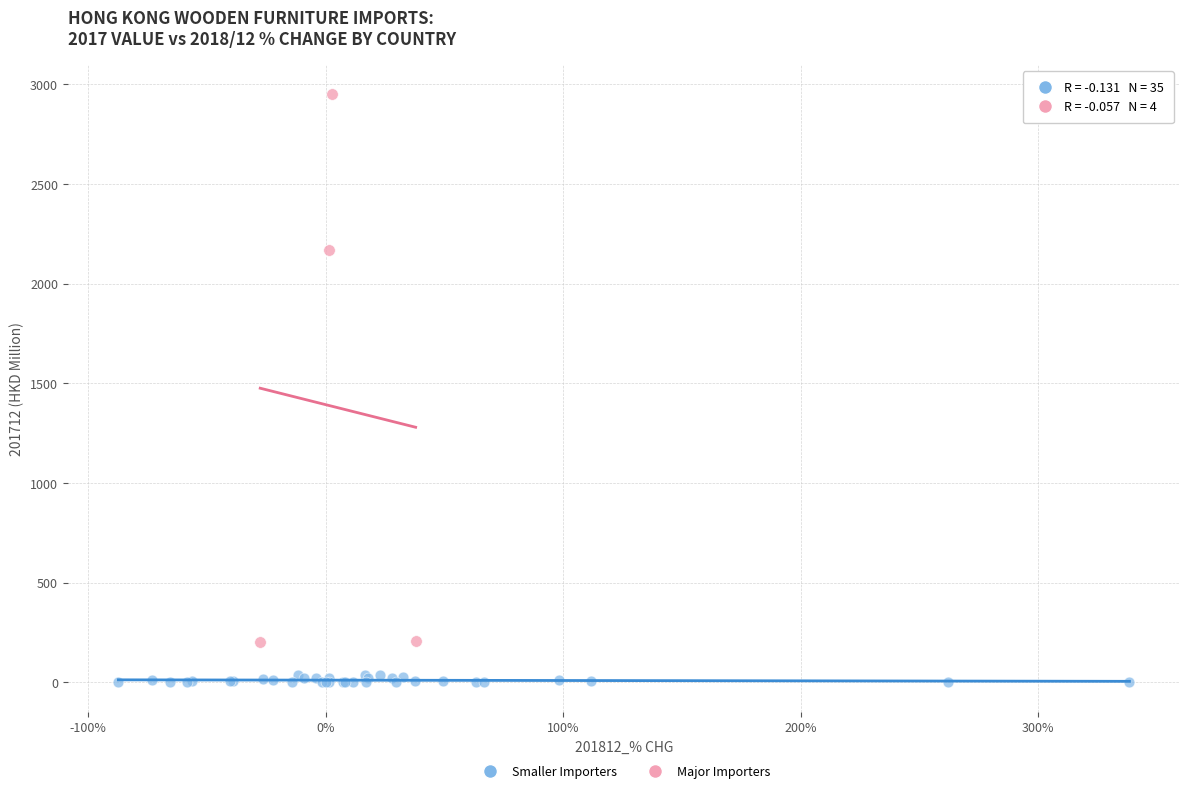

Which series contains the highest Y value?

Major Importers